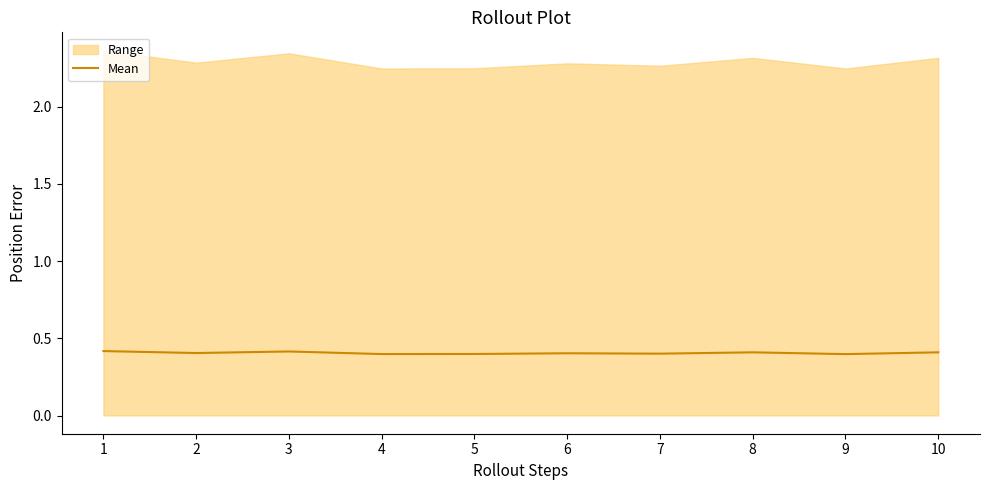

At which category does the data reach its first local peak?

3